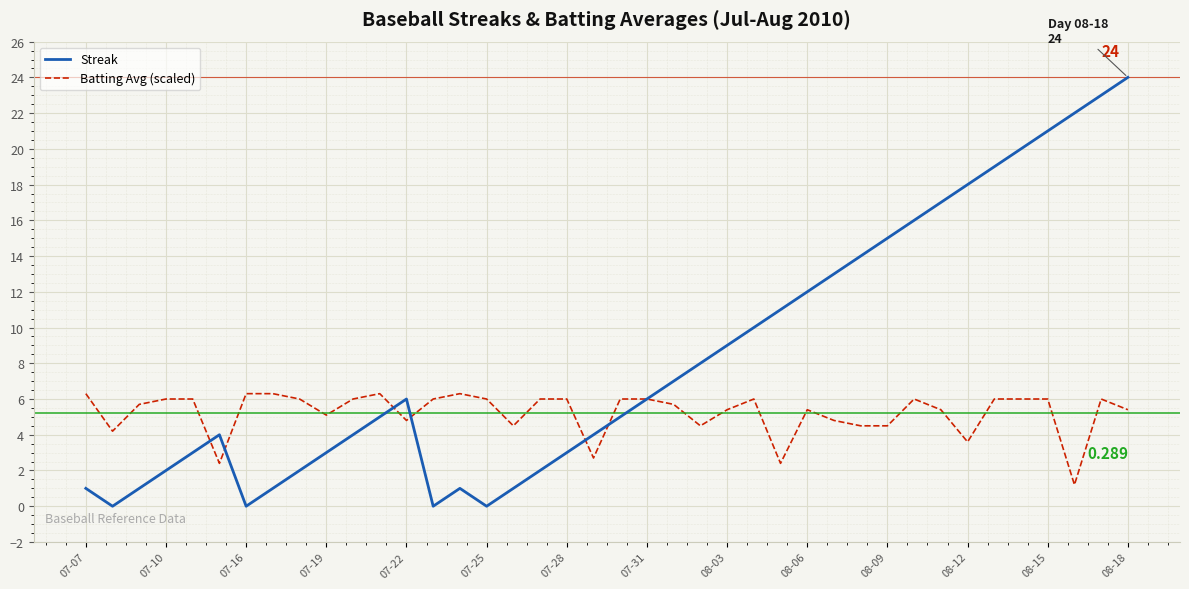

Reading right to left, list all the values displayed in this chart.

Streak: 24.0	23.0	22.0	21.0	20.0	19.0	18.0	17.0	16.0	15.0	14.0	13.0	12.0	11.0	10.0	9.0	8.0	7.0	6.0	5.0	4.0	3.0	2.0	1.0	0.0	1.0	0.0	6.0	5.0	4.0	3.0	2.0	1.0	0.0	4.0	3.0	2.0	1.0	0.0	1.0
Batting Avg (scaled): 5.4	6.0	1.2	6.0	6.0	6.0	3.6	5.4	6.0	4.5	4.5	4.8	5.4	2.4	6.0	5.4	4.5	5.7	6.0	6.0	2.7	6.0	6.0	4.5	6.0	6.3	6.0	4.8	6.3	6.0	5.1	6.0	6.3	6.3	2.4	6.0	6.0	5.7	4.2	6.3